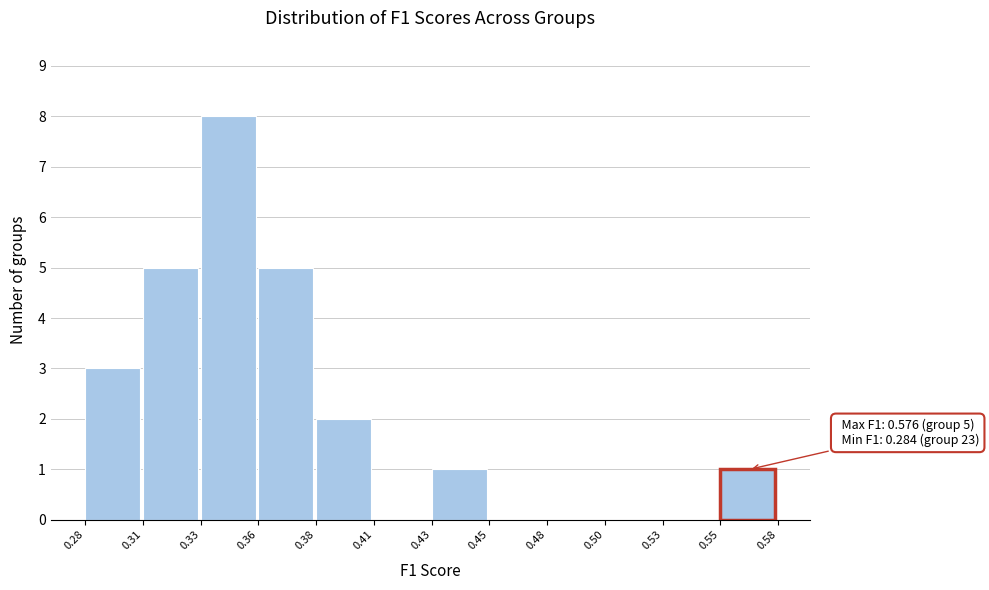

Reading left to right, transcribe all the data shown in this chart.

0.28=3	0.31=5	0.33=8	0.36=5	0.38=2	0.41=0	0.43=1	0.45=0	0.48=0	0.50=0	0.53=0	0.55=1